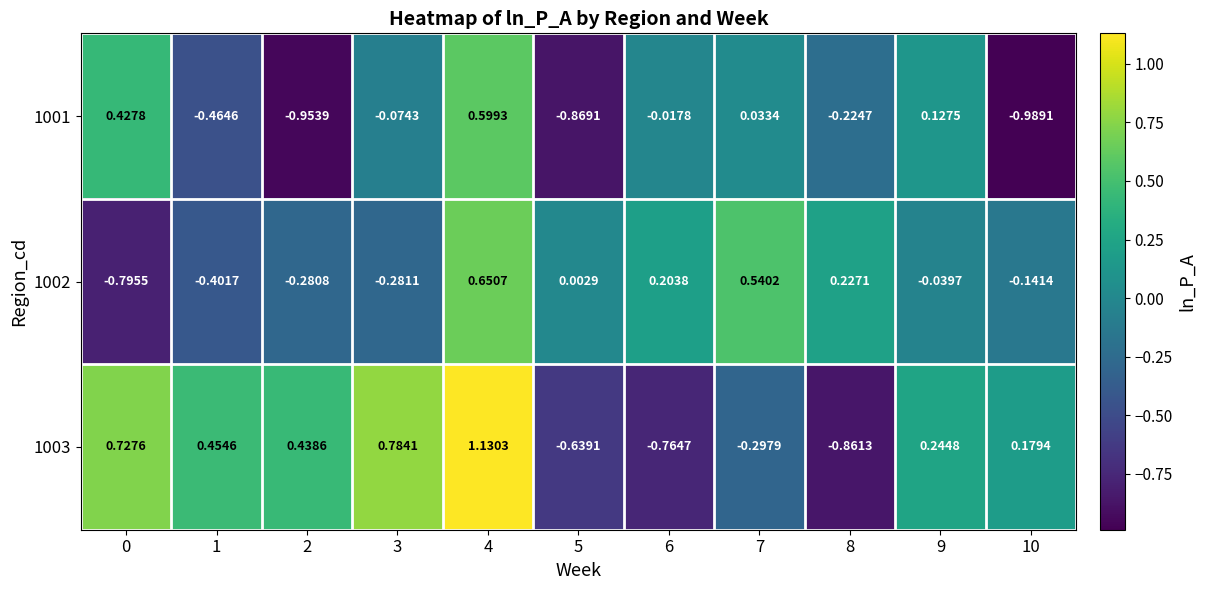

What is the greatest value displayed?

1.1